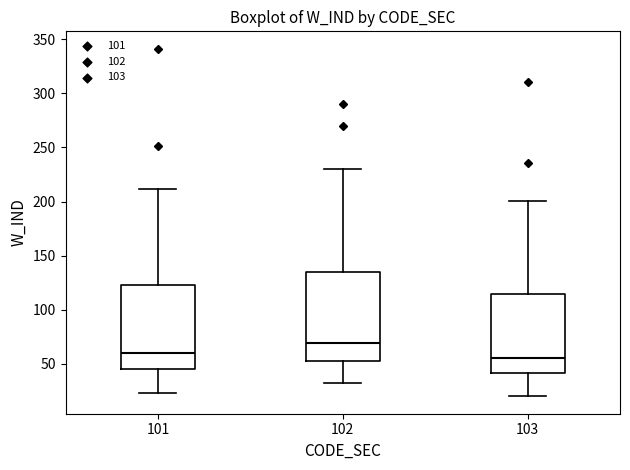

Which box's median line is the lowest?

103